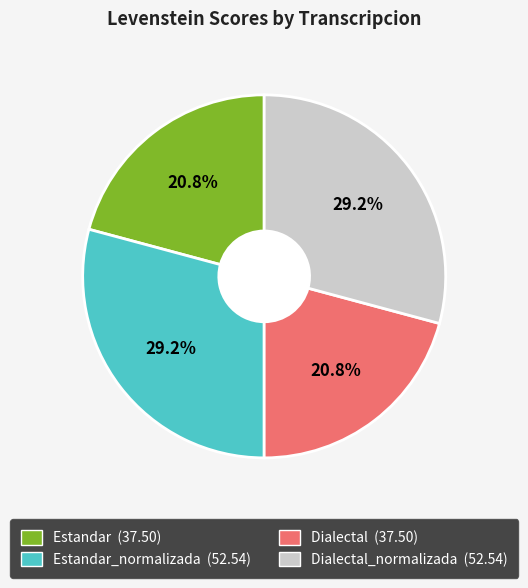

Is there any slice that represents more than half of the pie?

No